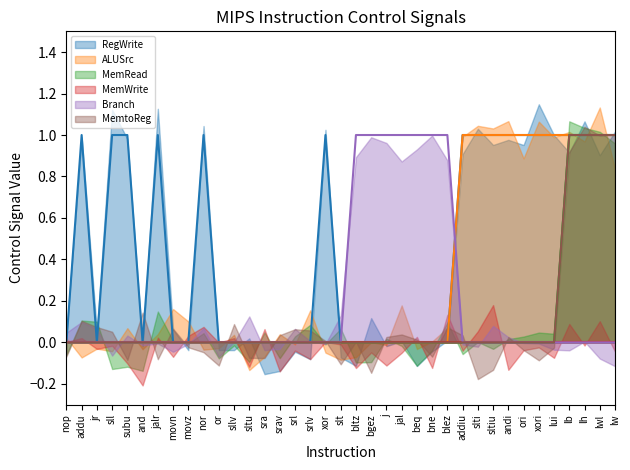

Count the Branch (smooth) values in the range 0 to 1.

37